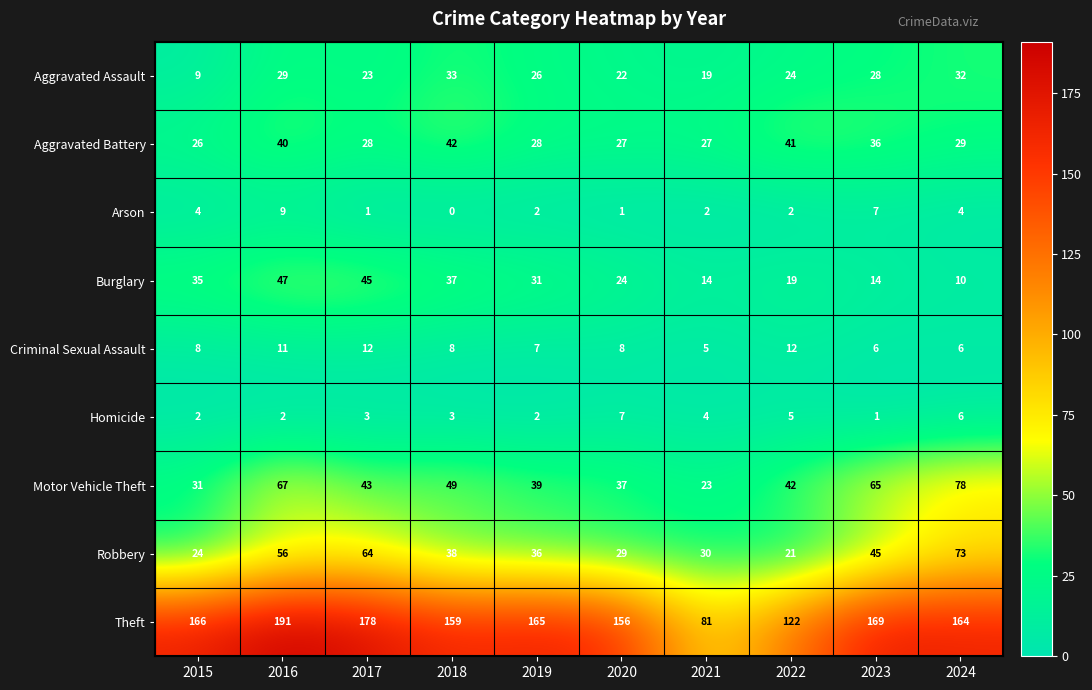

At how many categories does at least one series exceed 112?

9